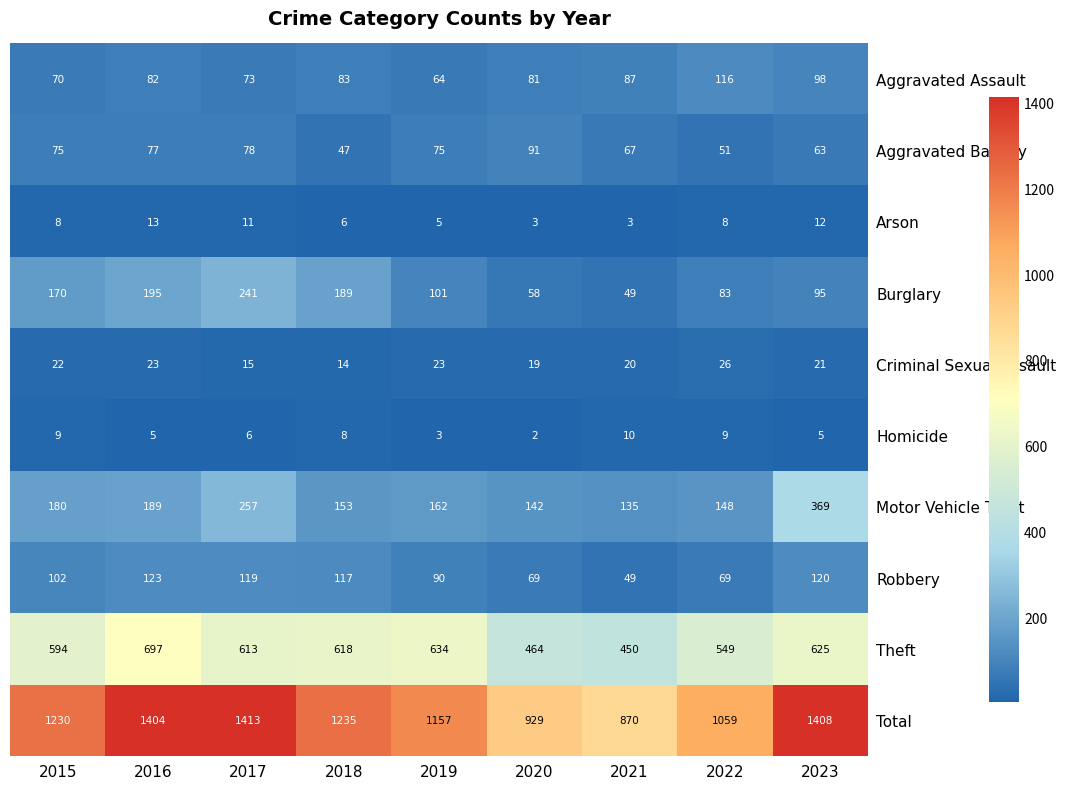

What is the difference between the second highest and second lowest values in the Arson series?

9